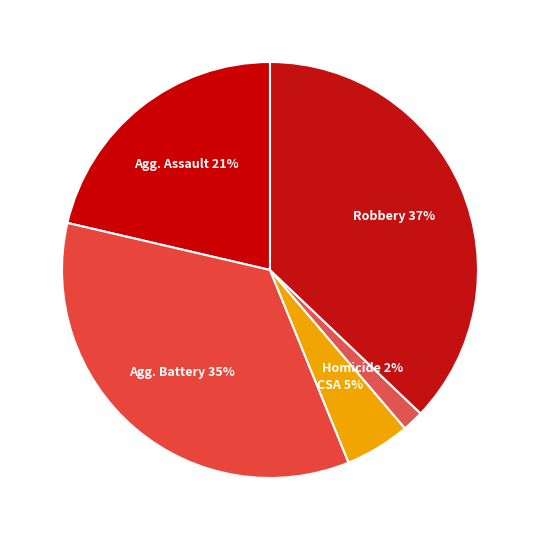

How many segments does this pie chart have?

5